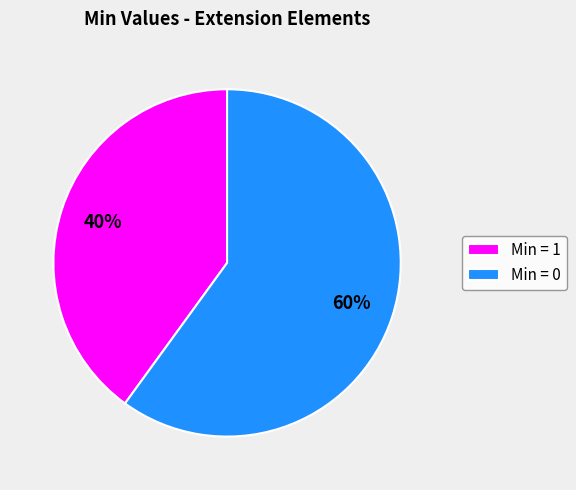

Which slice is the smallest?

Min = 1